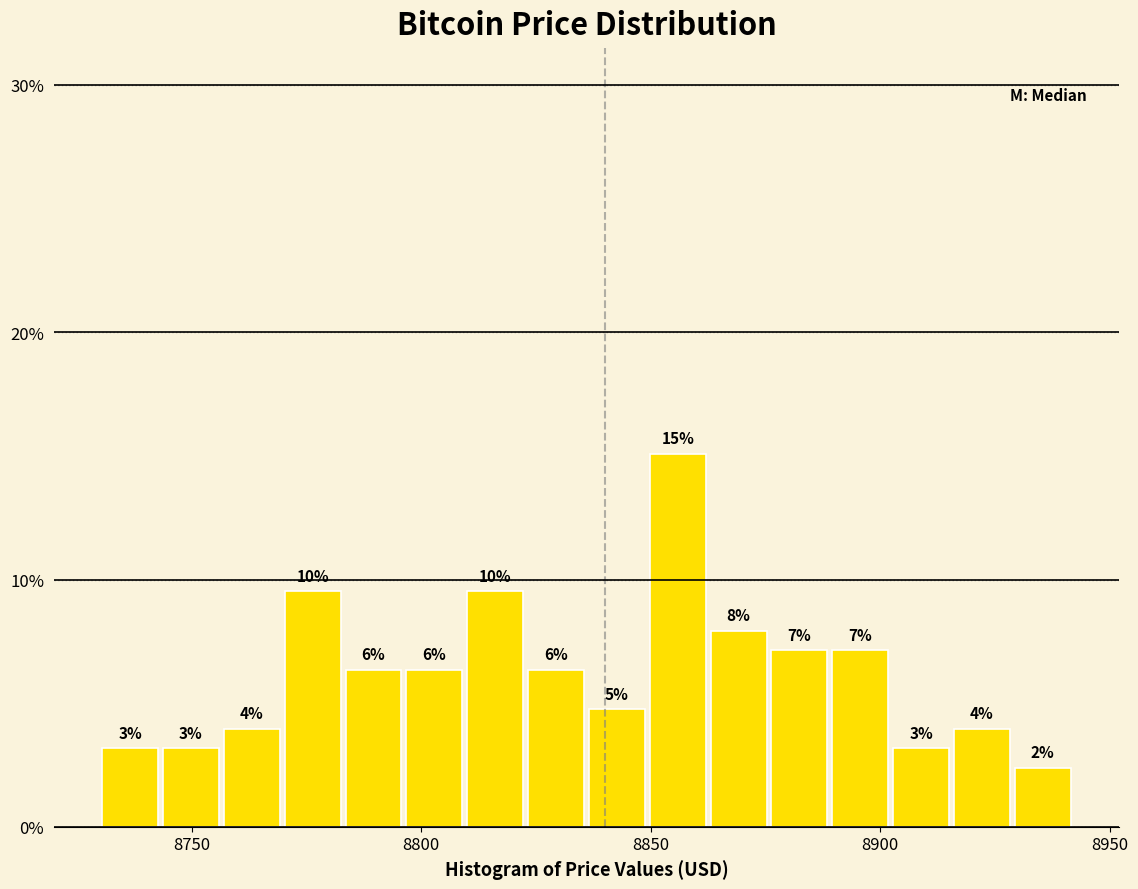

Read against the x-axis, roughly where is the centre of the tallest bar?

8855